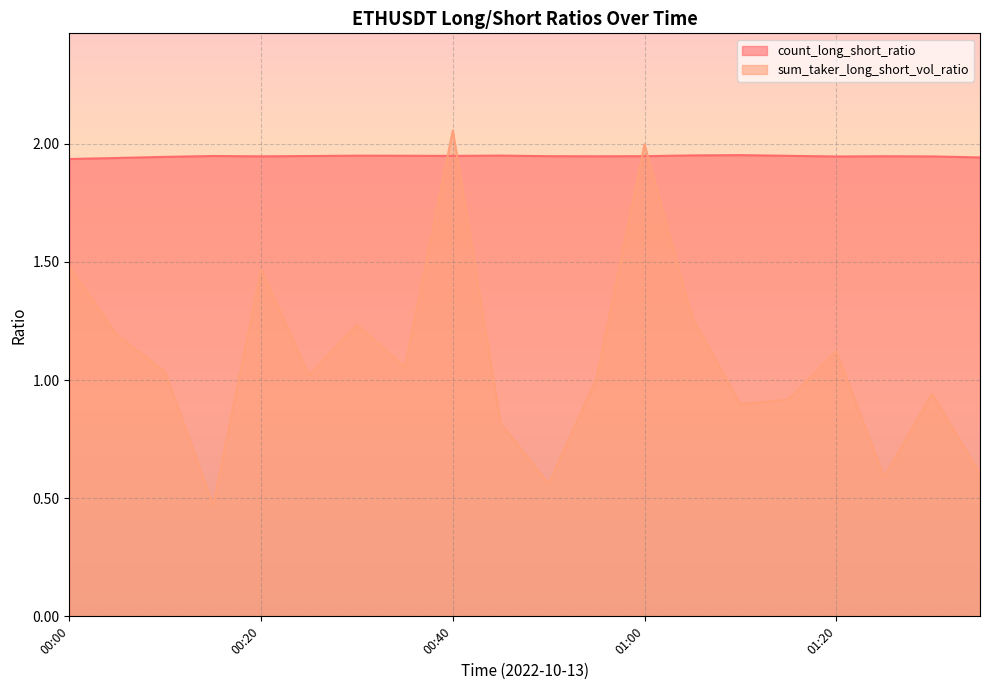

Is it true that count_long_short_ratio equals 2.8 at 01:15?

False